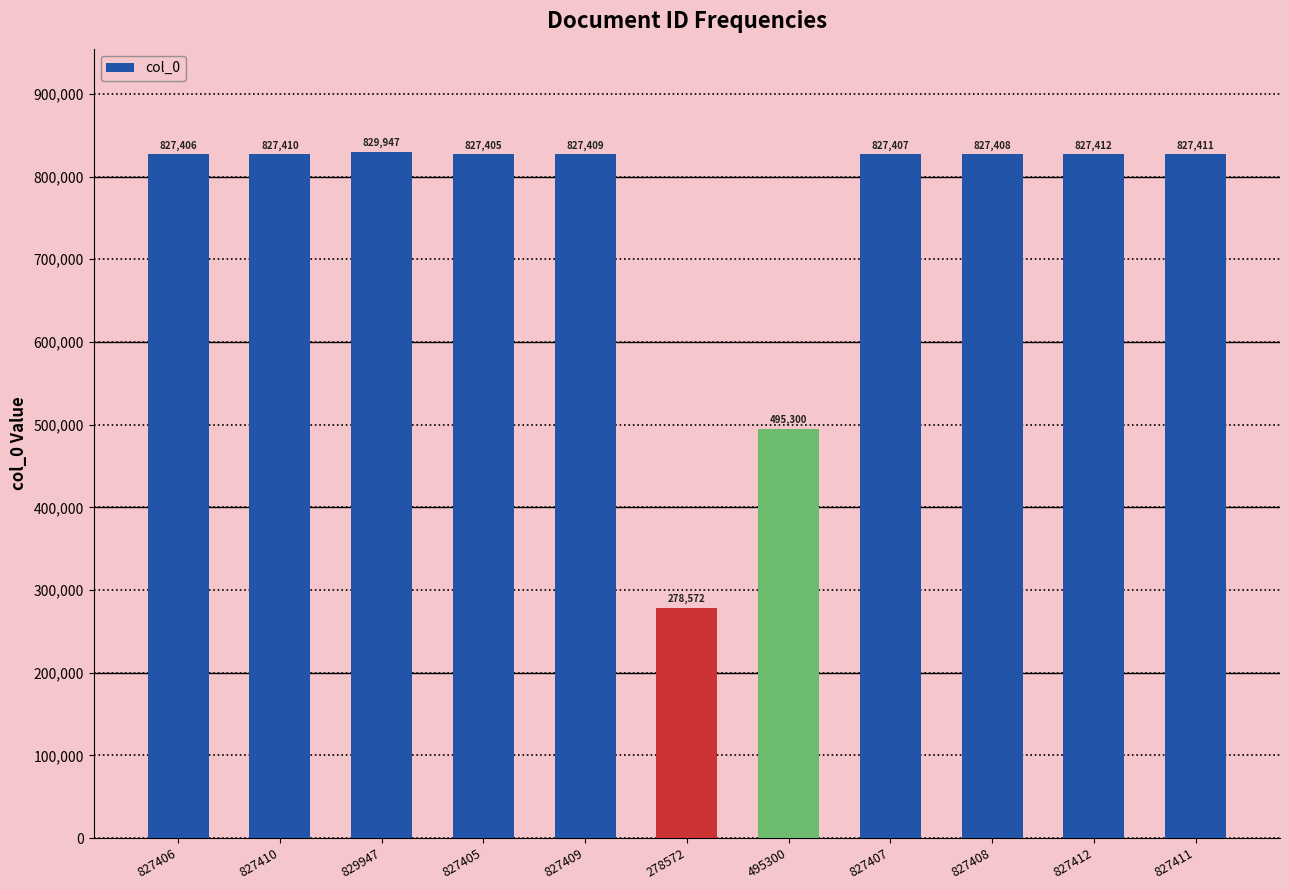

What is the sum of the values at 829947 and 827410?

1657357